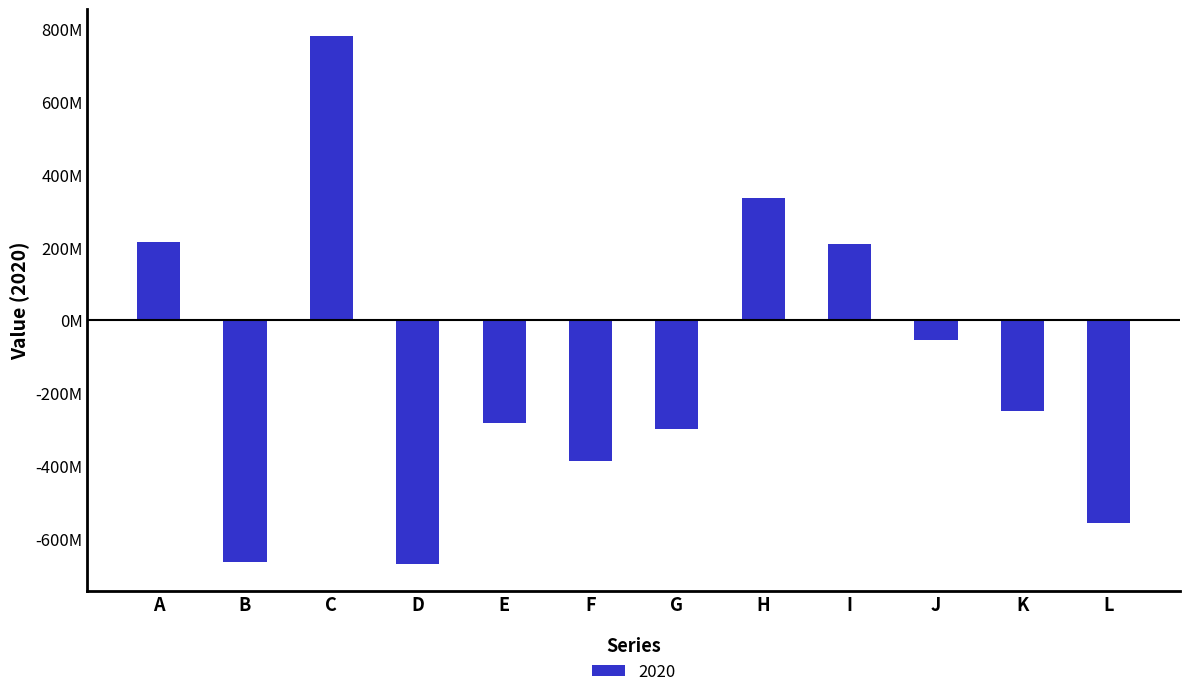

Reading left to right, what are all the values shown in this chart?

A=215892441	B=-663822792	C=781999774	D=-671075286	E=-283419329	F=-386102757	G=-299381076	H=335042608	I=208813899	J=-55370512	K=-249899461	L=-557145509